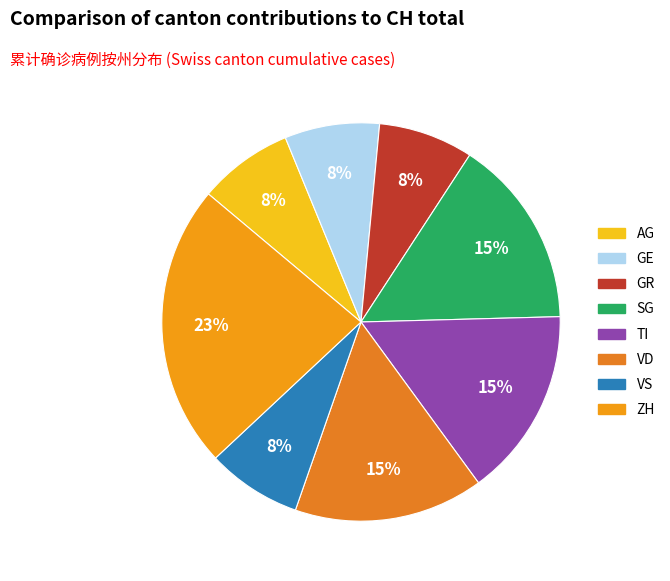

Is it true that AG is 8% of the pie?

True